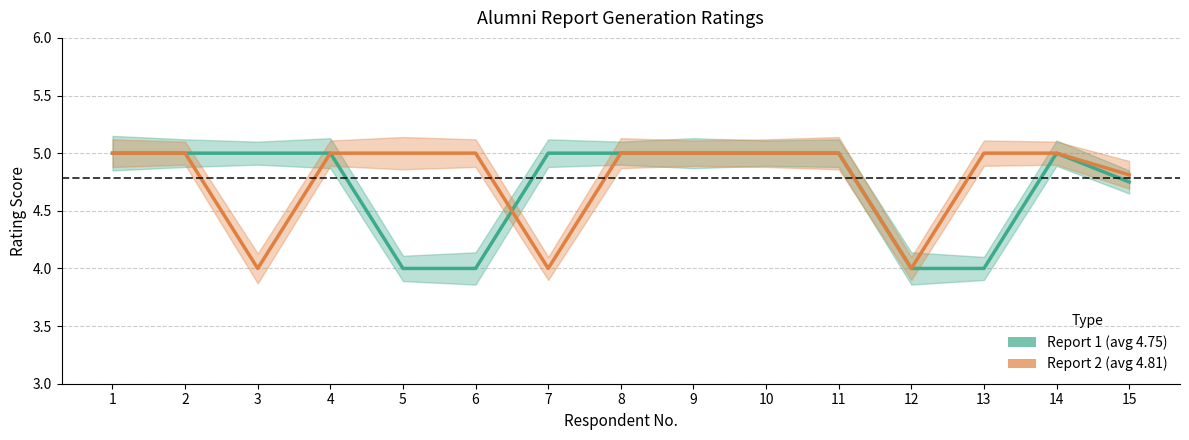

Rank the categories by Report 2 (avg 4.81) value from highest to lowest.

1, 2, 4, 5, 6, 8, 9, 10, 11, 13, 14, 15, 3, 7, 12